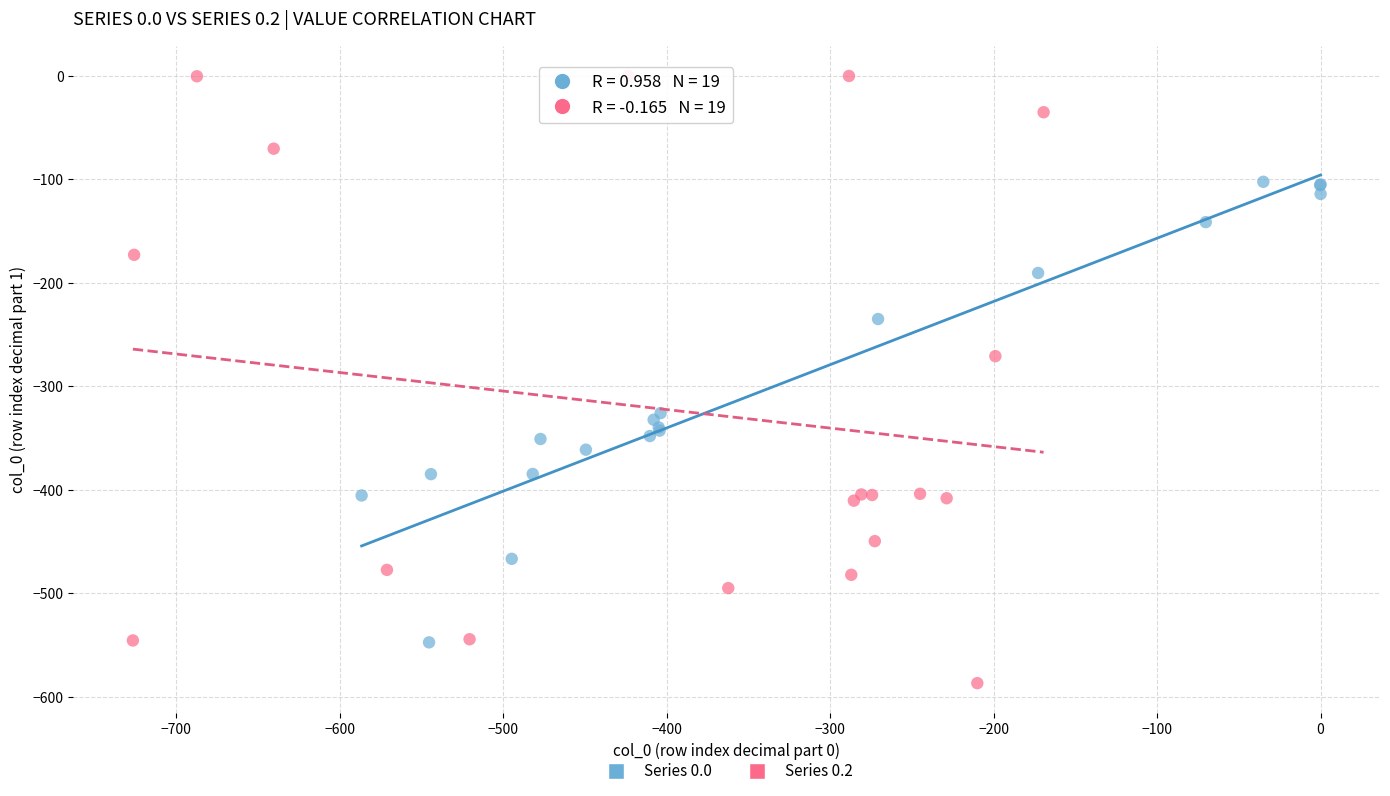

Which series reaches the maximum Y coordinate?

Series 0.2